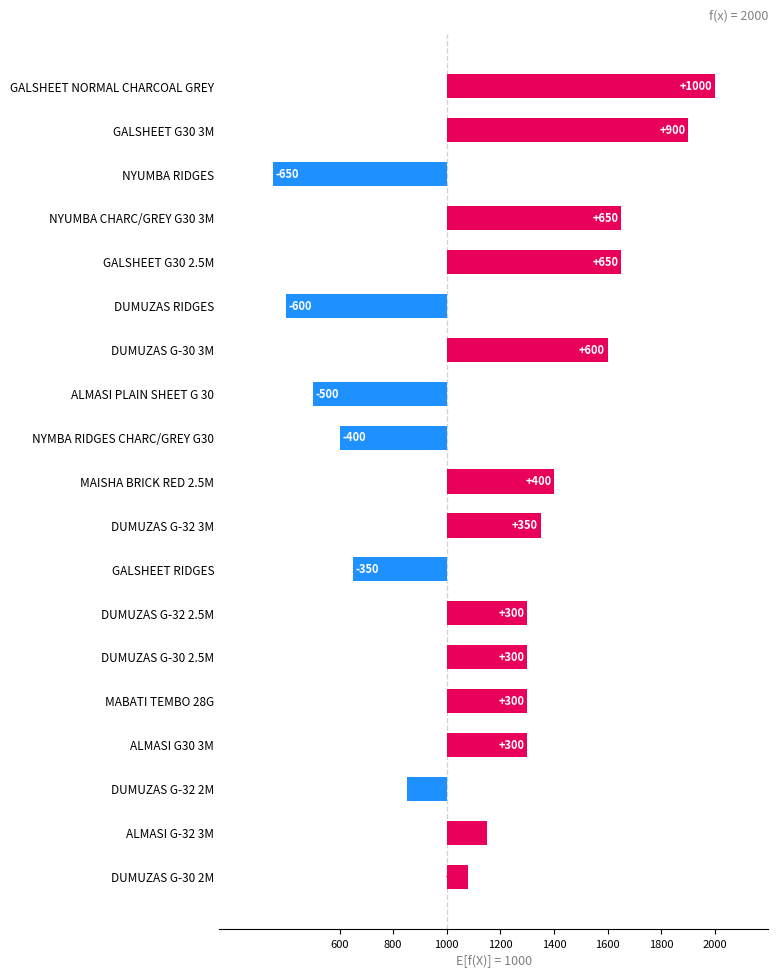

What is the change in value from DUMUZAS G-32 3M to ALMASI G-32 3M?

-200